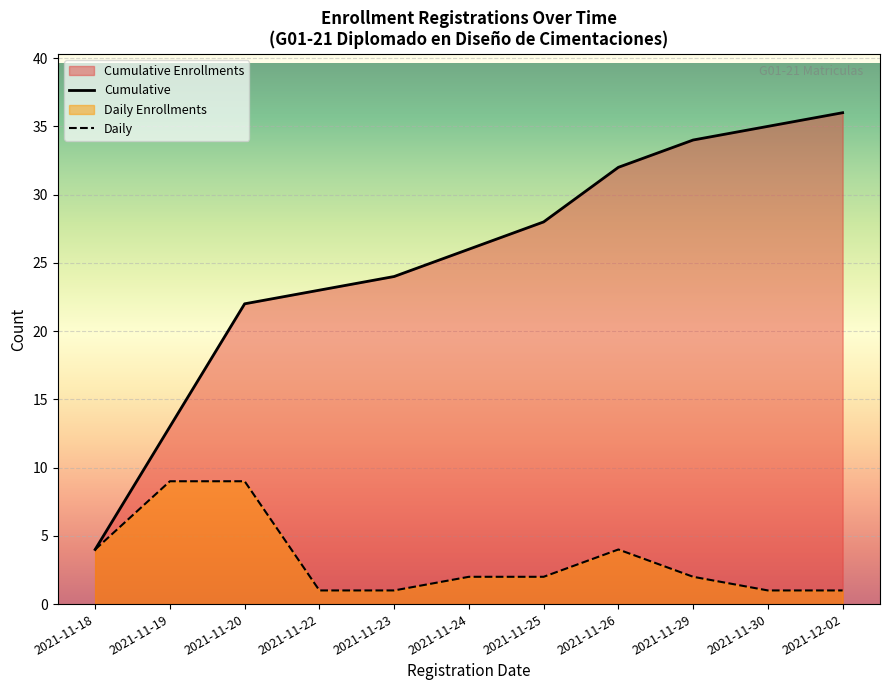

True or false: Daily and Cumulative cross at least once.

False